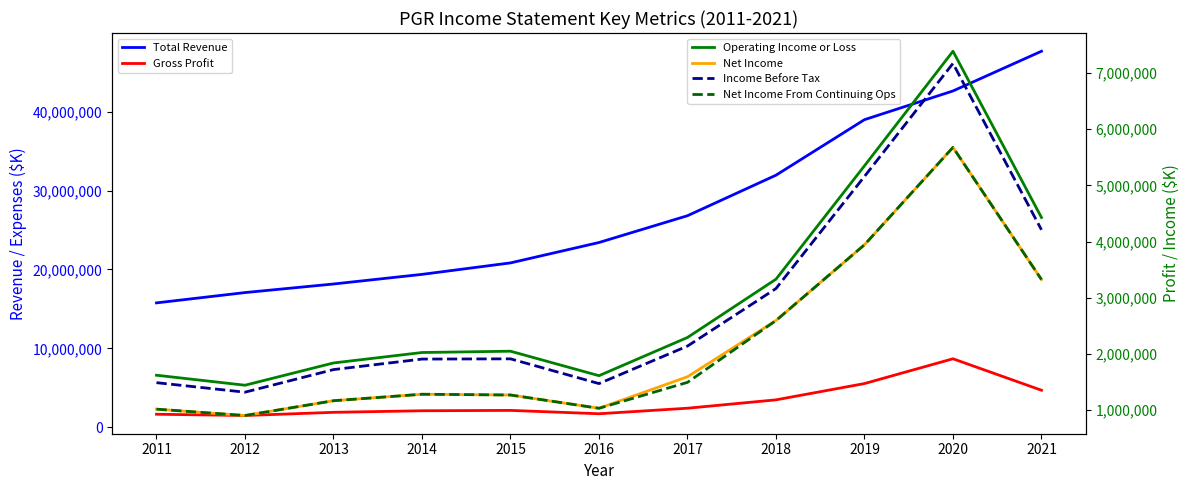

Is it true that Income Before Tax equals 652745 at 2016?

False